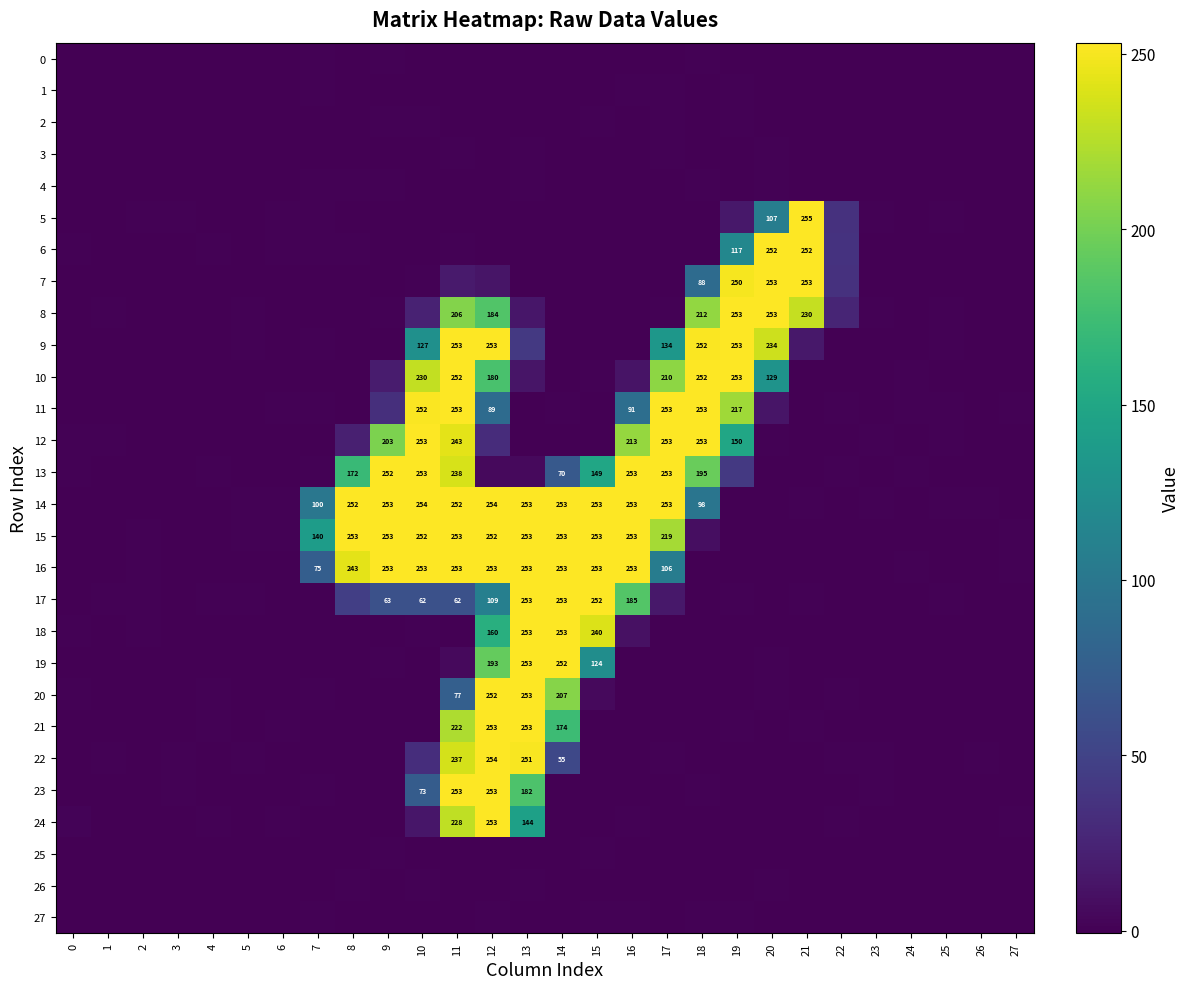

Which category has the lowest value across all series?

7